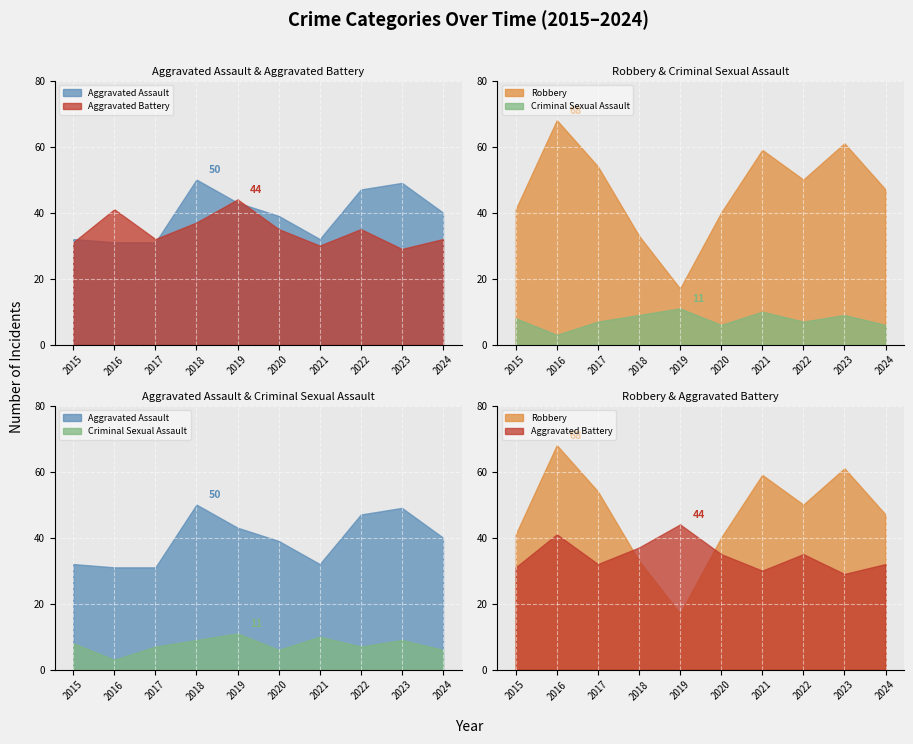

Rank the series by their maximum value, from lowest to highest.

Criminal Sexual Assault, Aggravated Battery, Aggravated Assault, Robbery